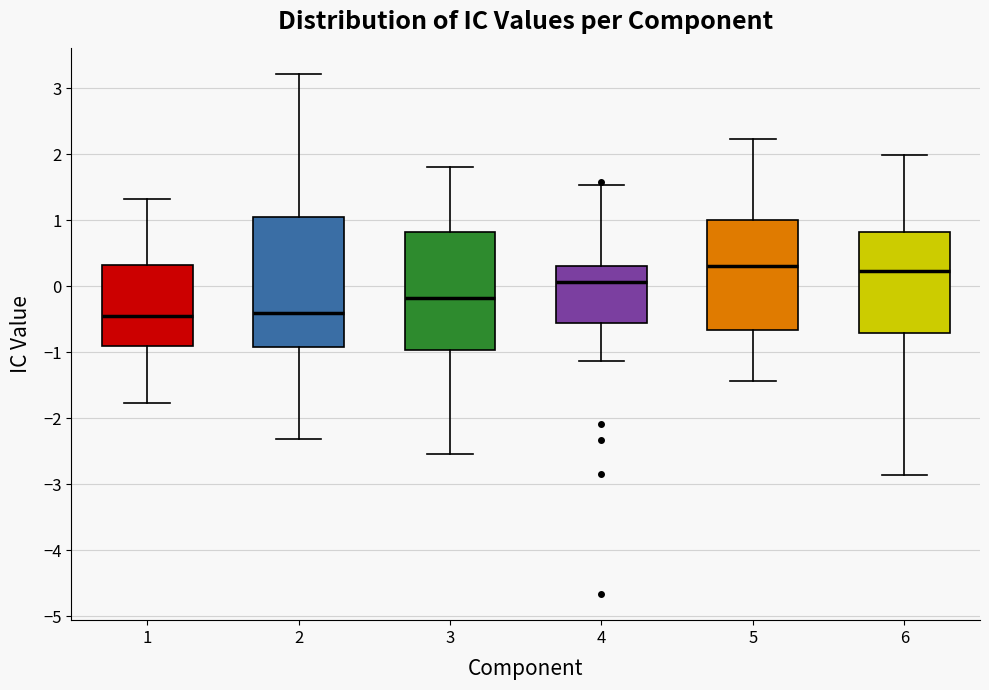

Where is the upper edge of the box at x = 3 on the y-axis? The values are not printed on the chart, so give them approximately, as read against the axis.

0.8